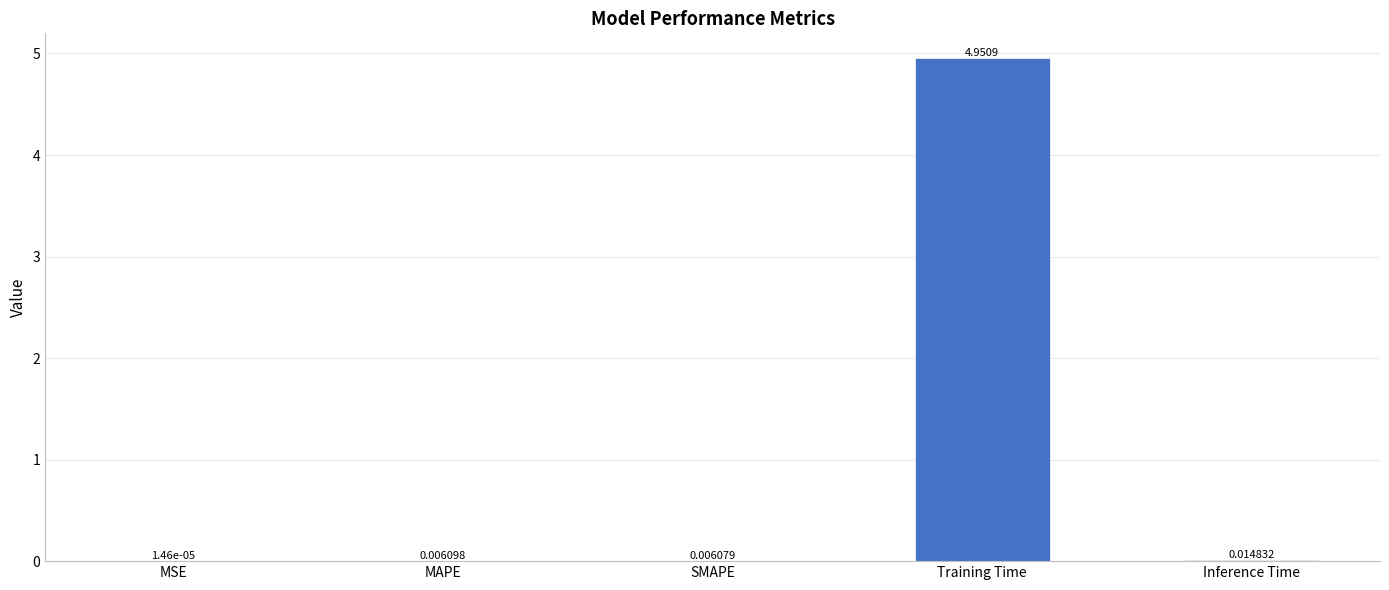

Which category has the highest value across all series?

Training Time